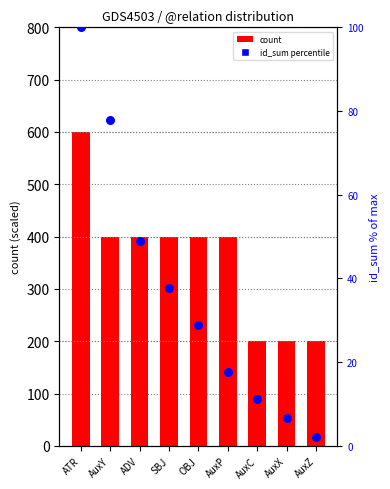

At which category is the sum across all series the highest?

ATR